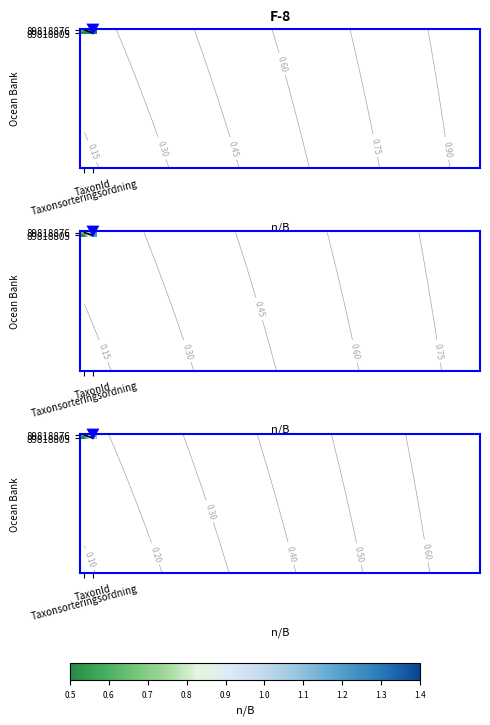

The value of 89818805 at TaxonId is 1.0. True or false?

False